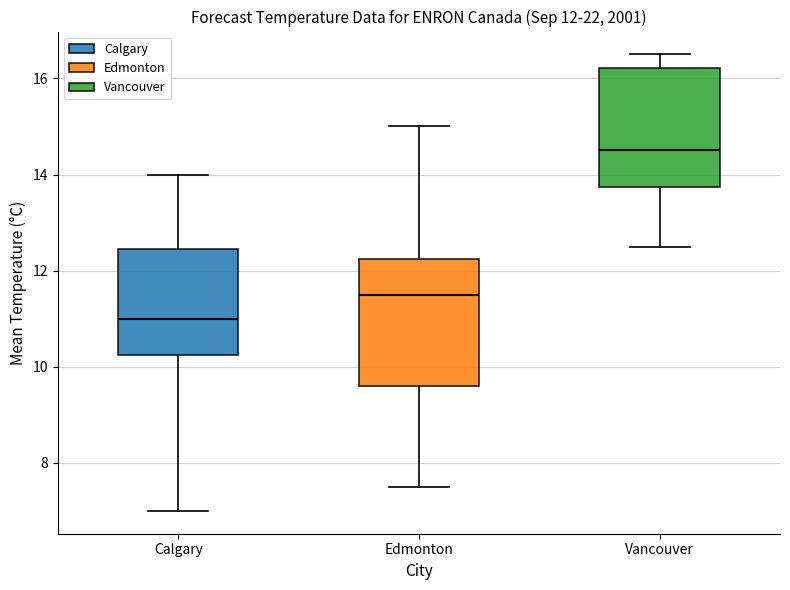

Which box's median line is the highest?

Vancouver